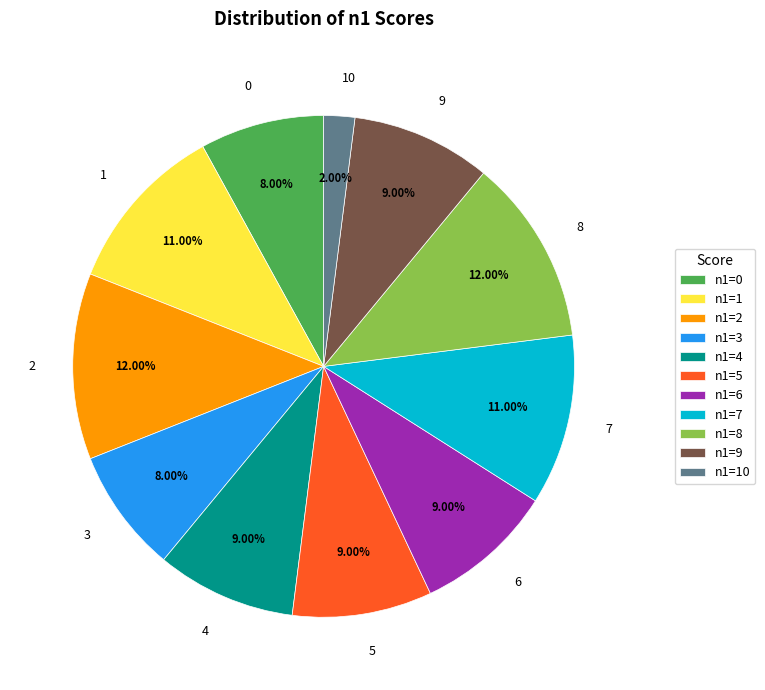

Which category has the smallest portion of the pie?

n1=10